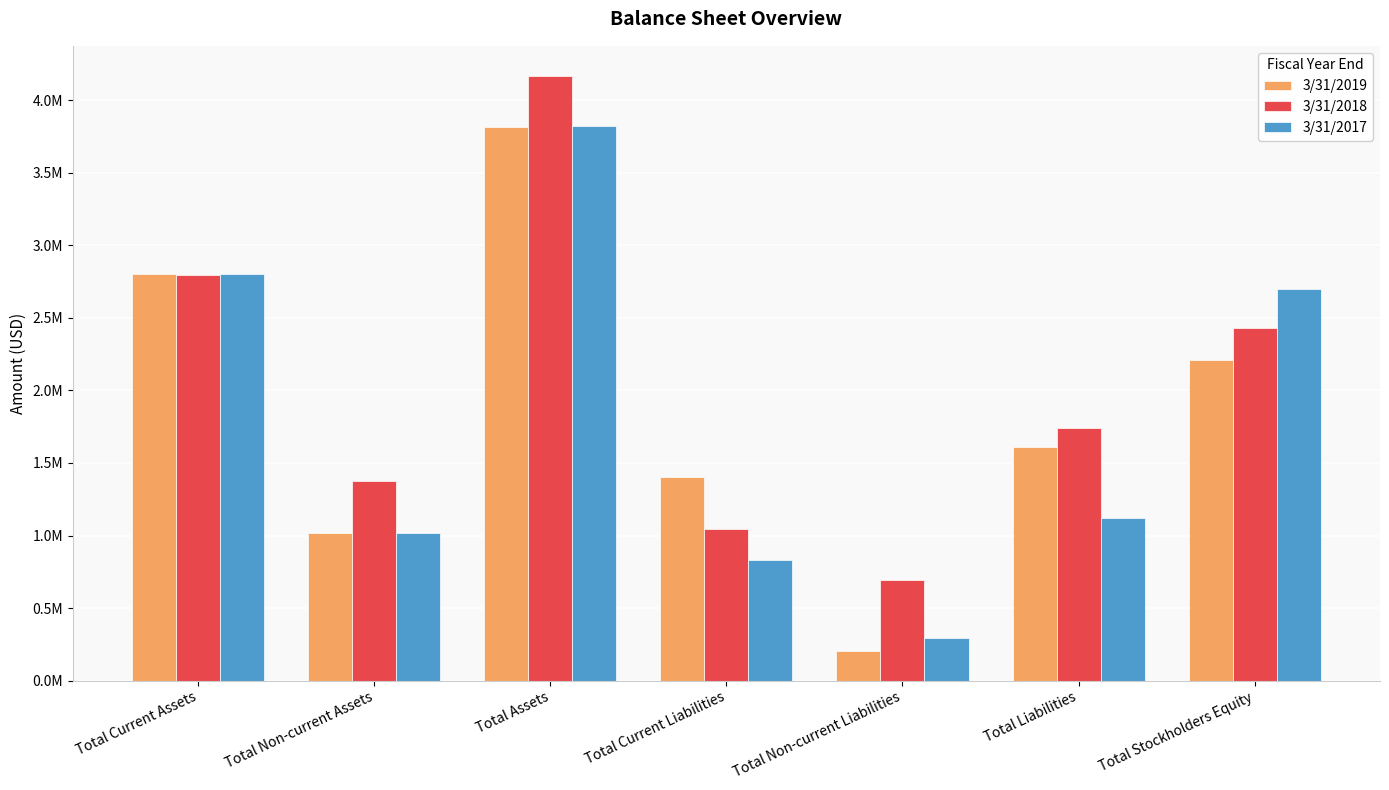

At which label does 3/31/2017 reach its minimum?

Total Non-current Liabilities